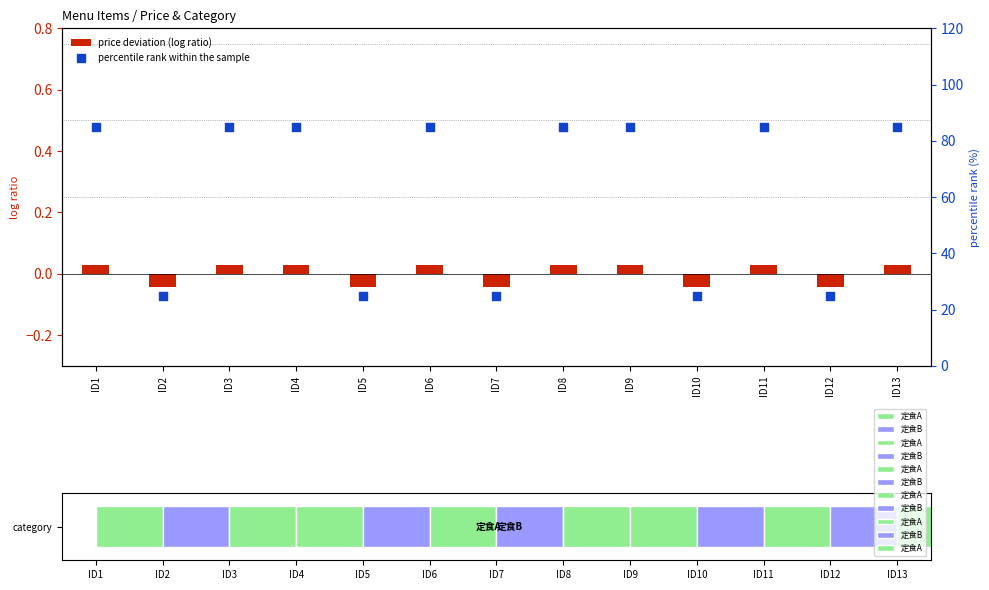

What are all the series names shown in the legend?

price deviation (log ratio), percentile rank within the sample